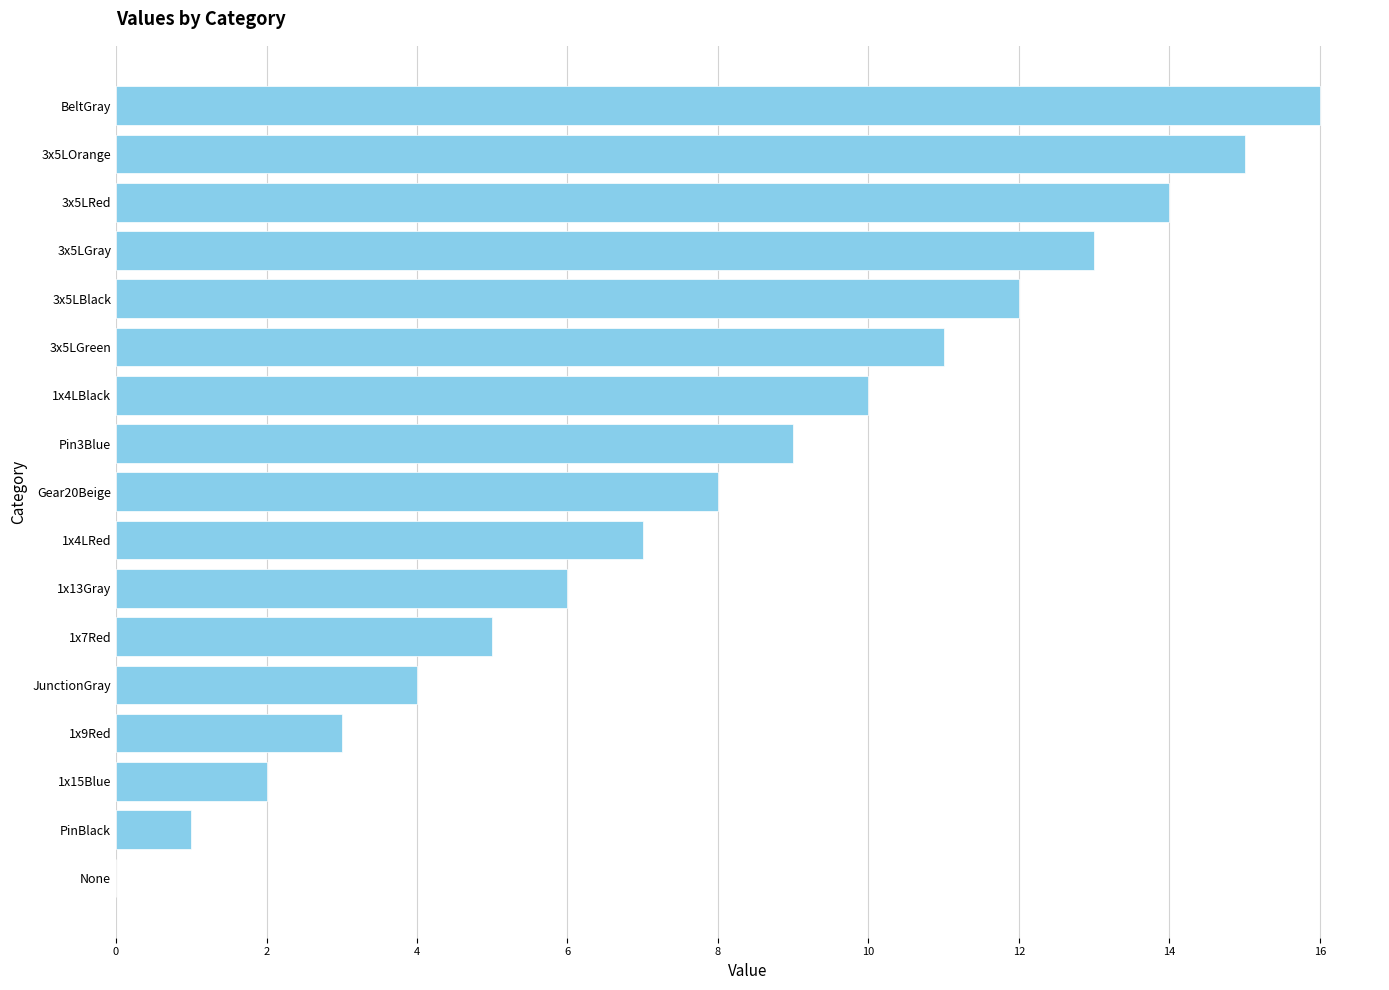

Which category has the highest value across all series?

BeltGray